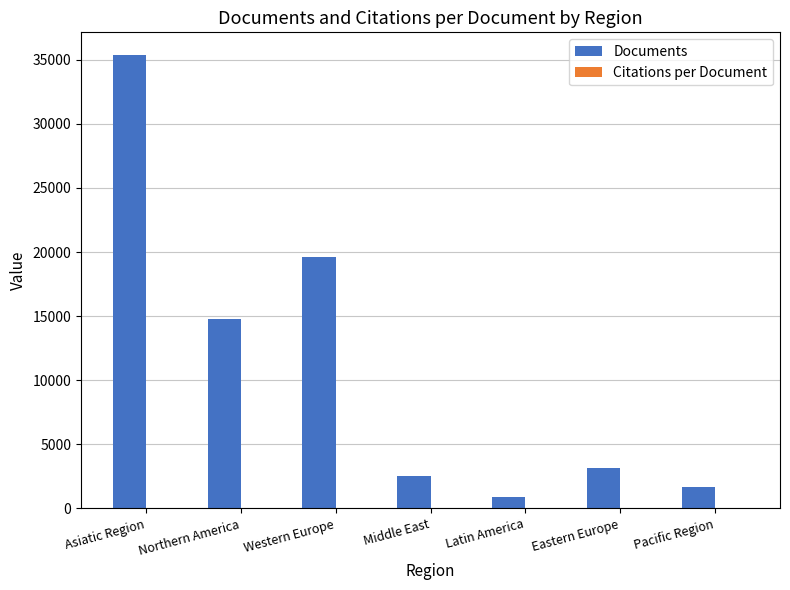

How many data points does each series have?

7